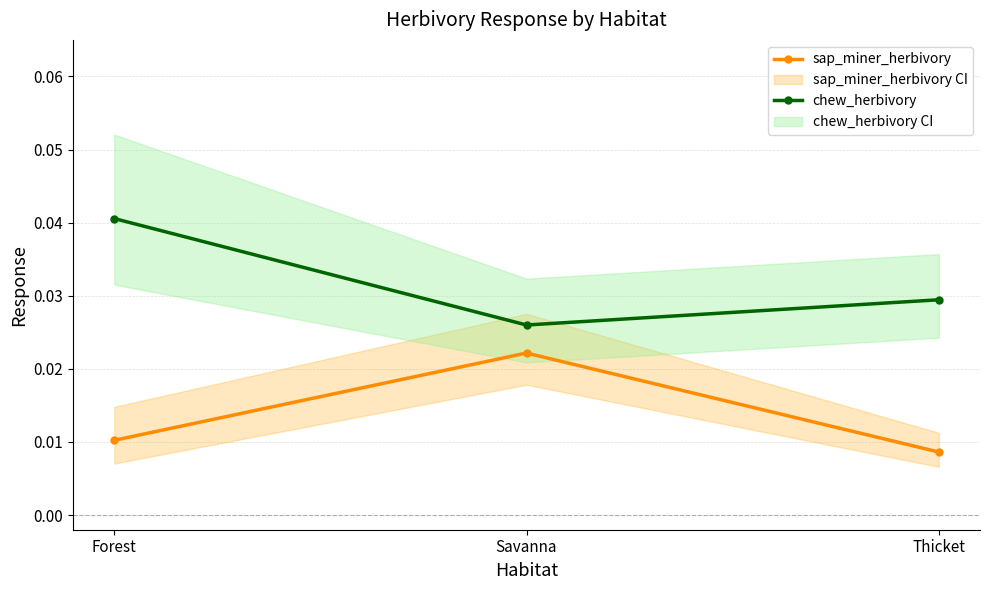

How many data points does each series have?

3